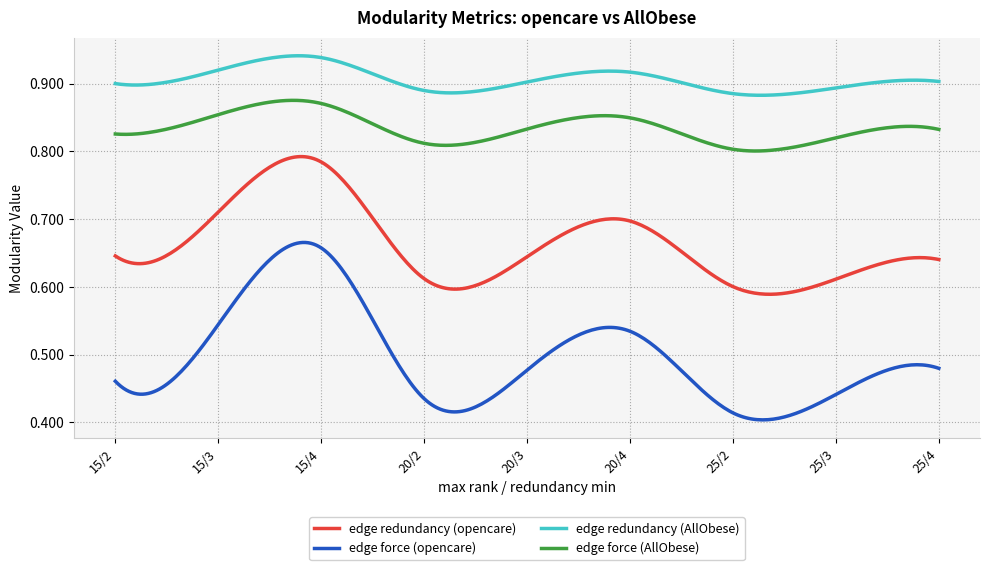

Rank the series by their maximum value, from lowest to highest.

edge force (opencare), edge redundancy (opencare), edge force (AllObese), edge redundancy (AllObese)